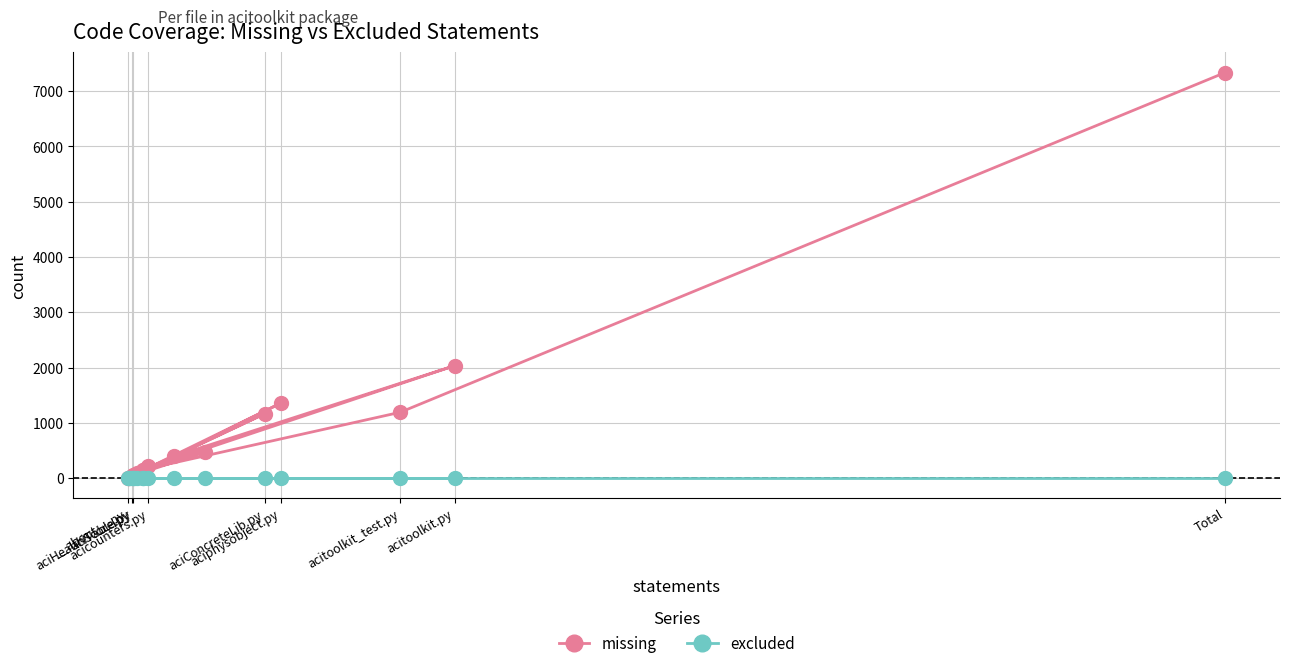

List the series in order of their peak value, lowest first.

excluded, missing